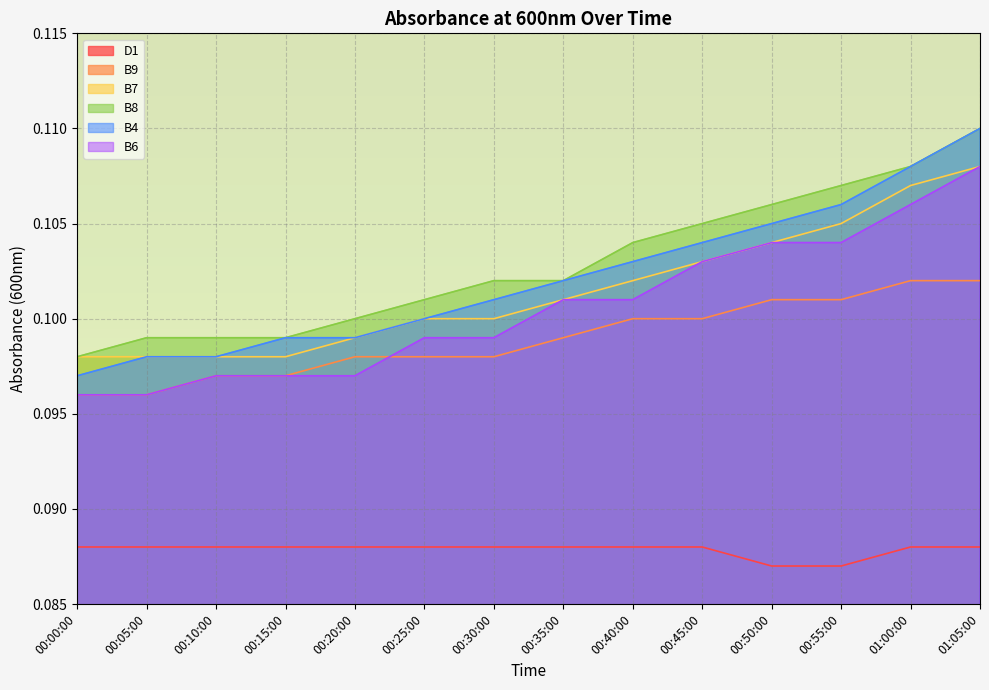

Which series changed the most between 00:50:00 and 01:05:00?

B4